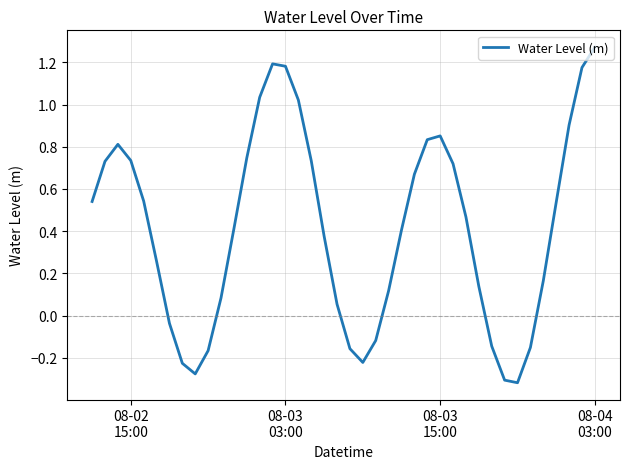

What is the difference between the maximum and minimum values?

1.6